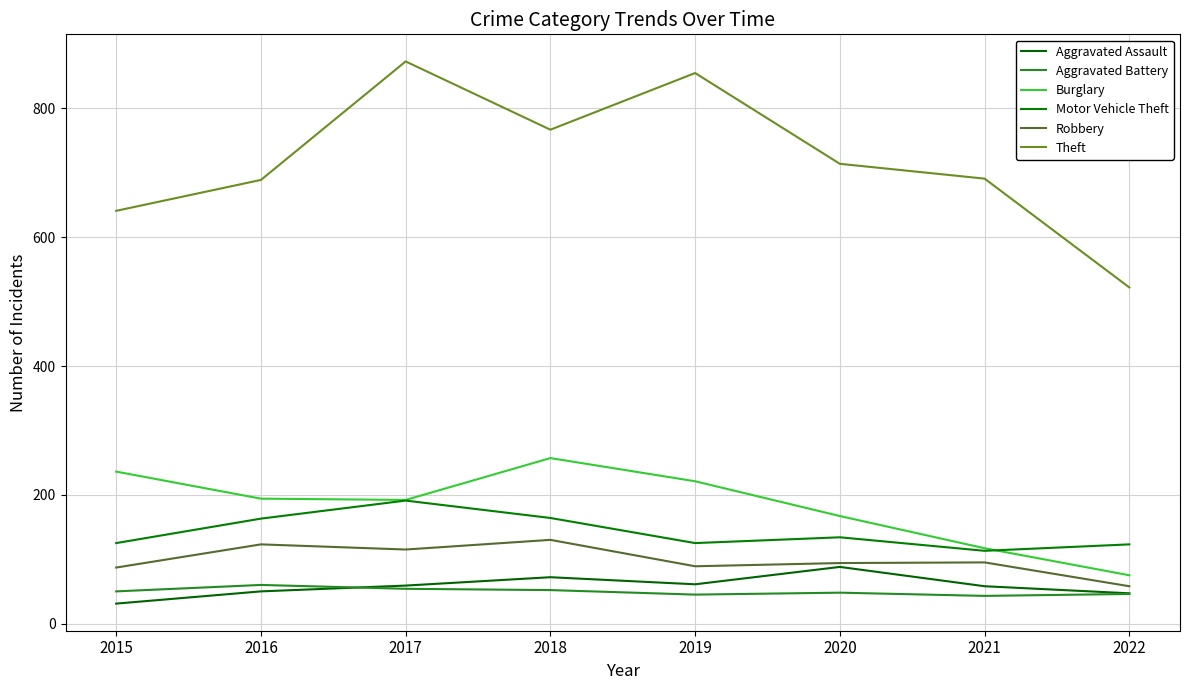

What is the value of the Robbery point at the 6th from the left?

94